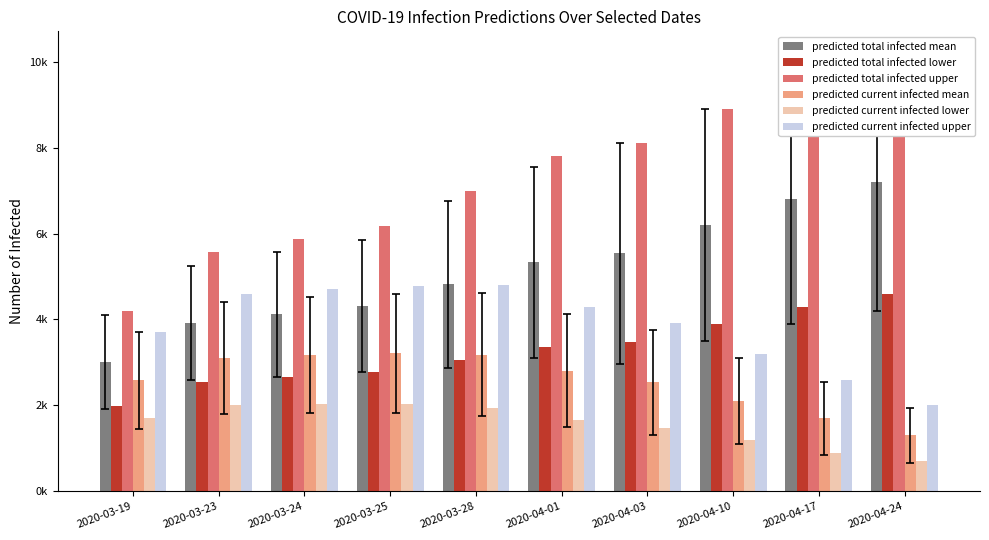

How many data points in predicted current infected mean are above 2809?

4